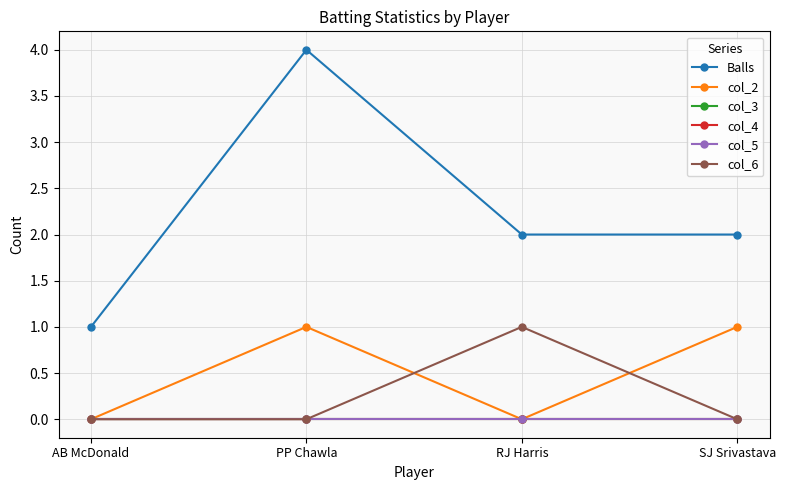

Does the chart have visible grid lines?

Yes